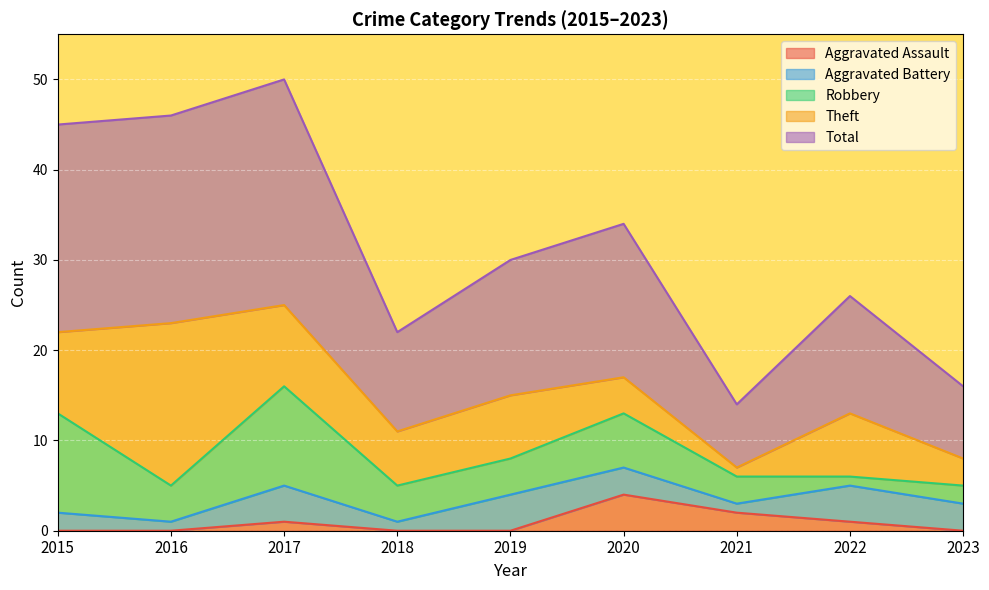

What is the highest value of the Robbery series?

11